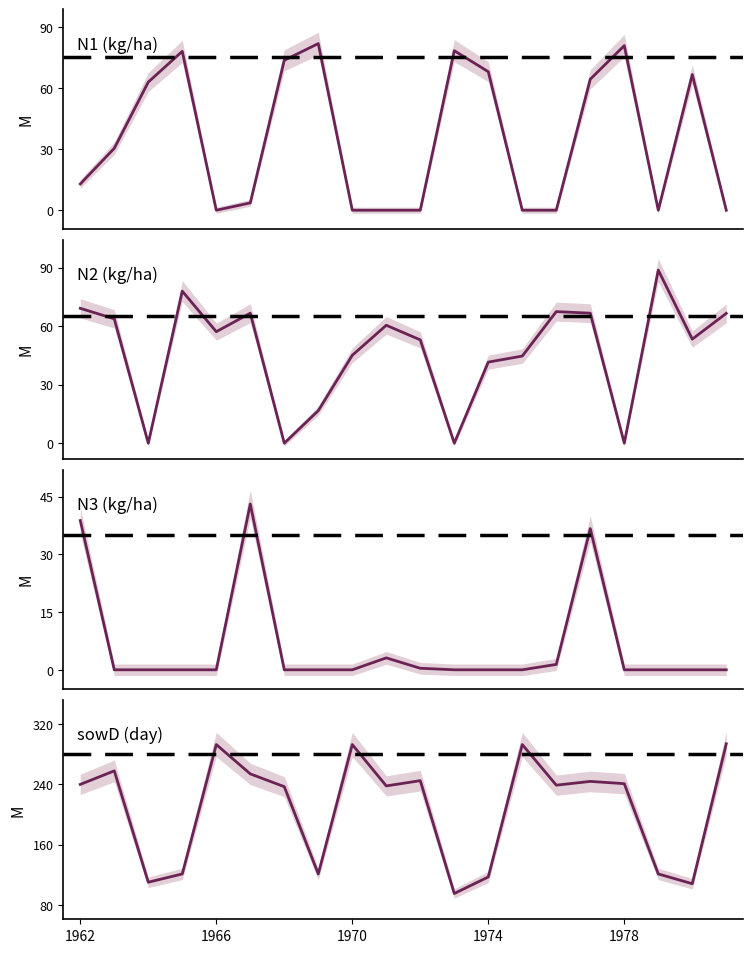

The N2 series shows 0.0 at 1973. True or false?

True